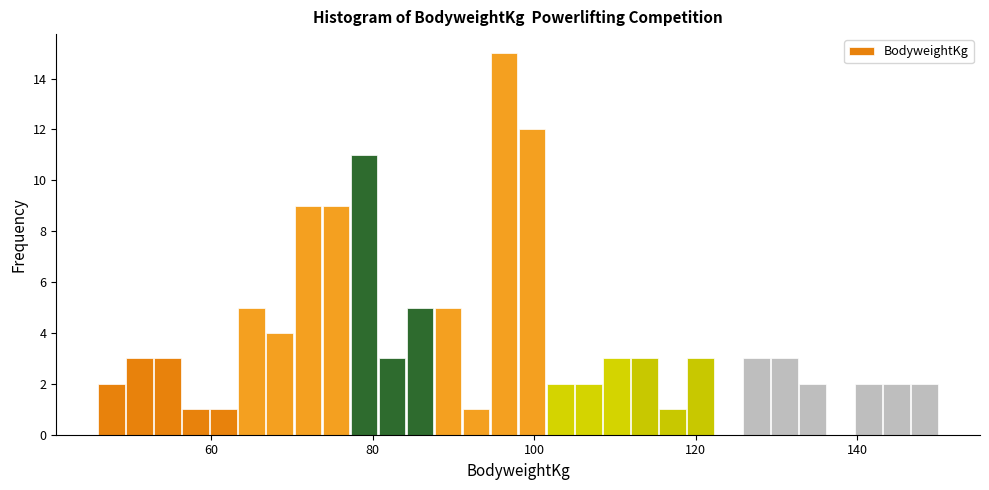

Around what value on the x-axis is the tallest bar? Give the approximate position of its centre, as read against the axis.

96